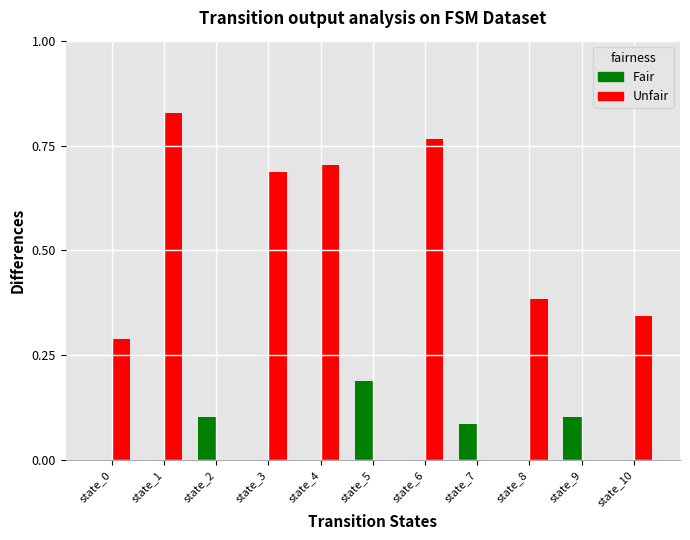

Count the Fair values in the range 0 to 1.

11